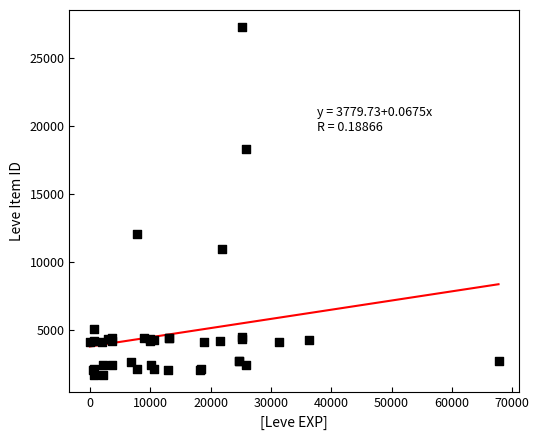

What Y value in the scatter plot is closest to 14448?

12018